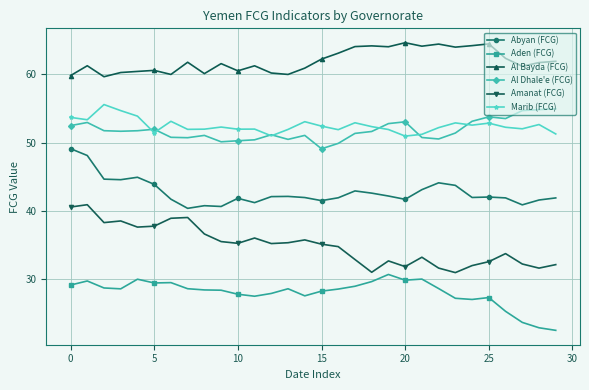

Rank the series by their maximum value, from highest to lowest.

Al Bayda (FCG), Marib (FCG), Al Dhale'e (FCG), Abyan (FCG), Amanat (FCG), Aden (FCG)